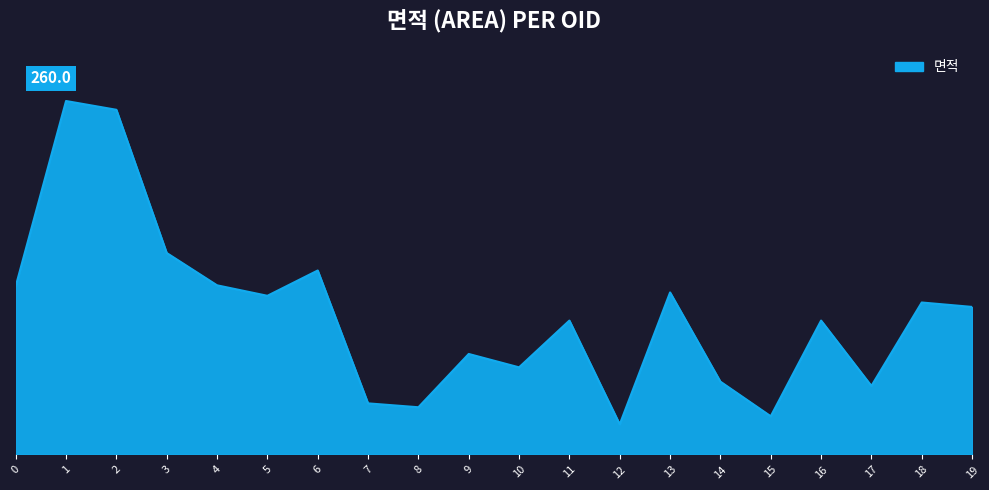

The chart shows a value of 123.7 at 0. True or false?

True